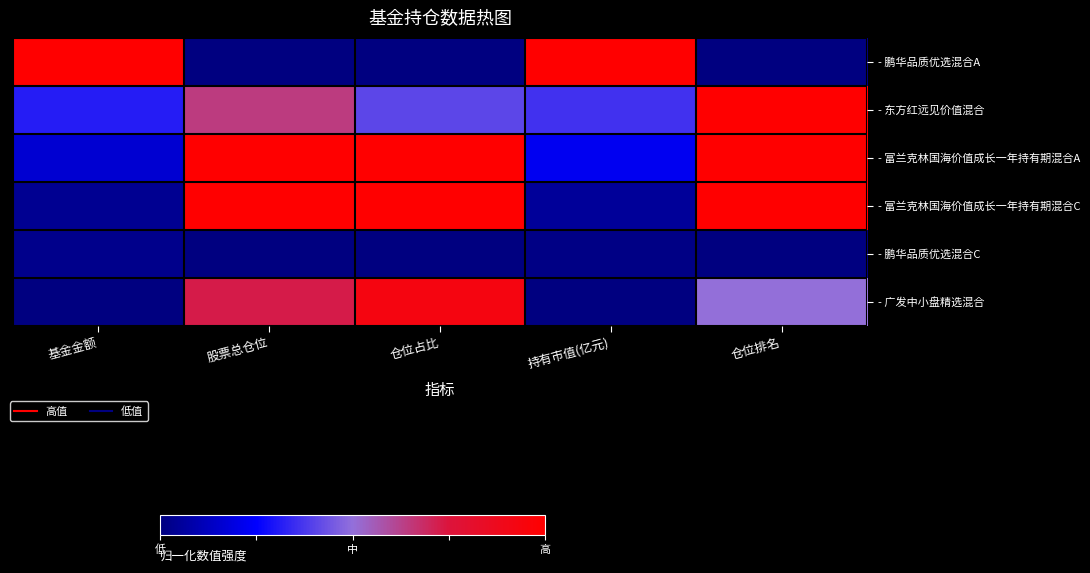

Which series has the largest range (max minus min)?

- 鹏华品质优选混合A